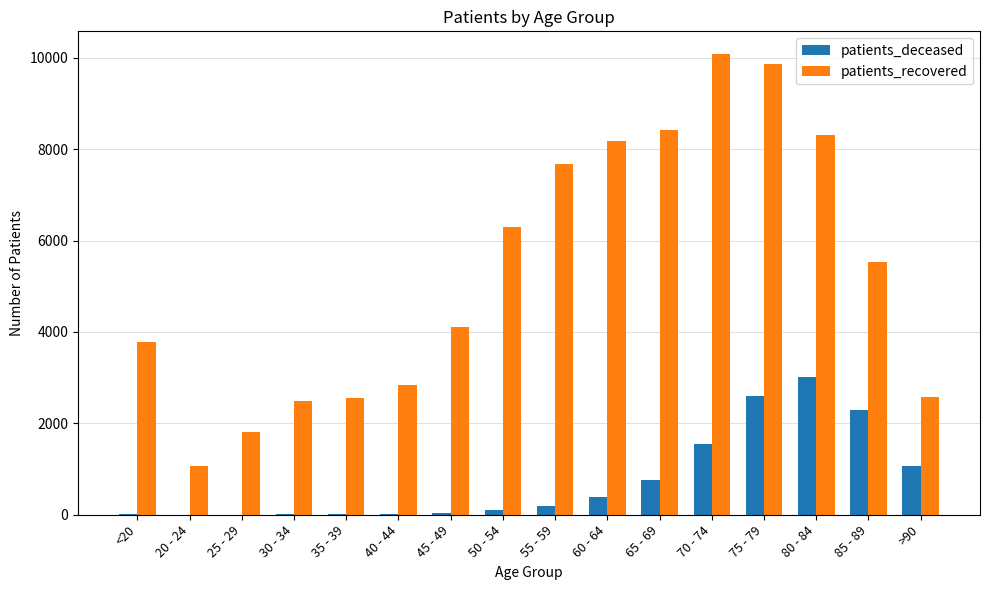

How many groups of bars are there?

16